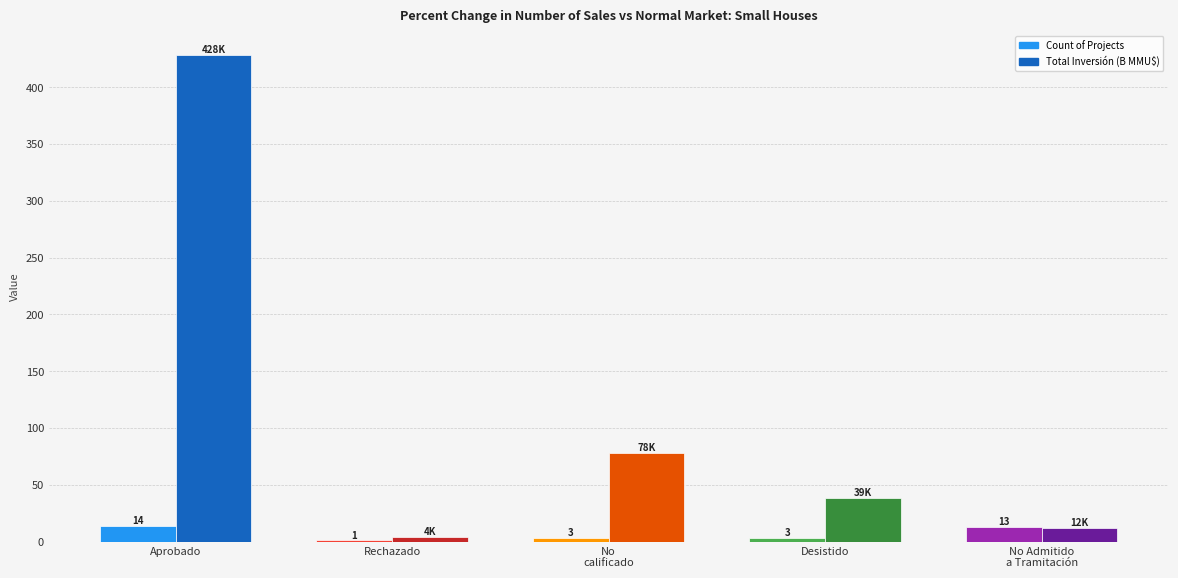

Are the bars grouped side by side (vs. stacked)?

Yes